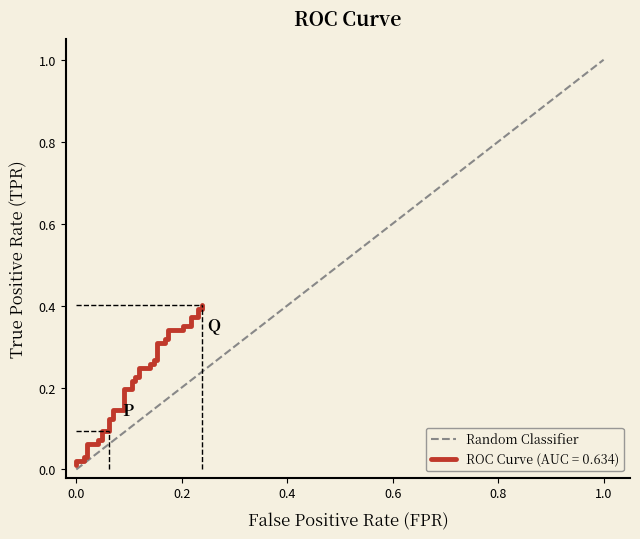

How many distinct data groups are displayed?

1